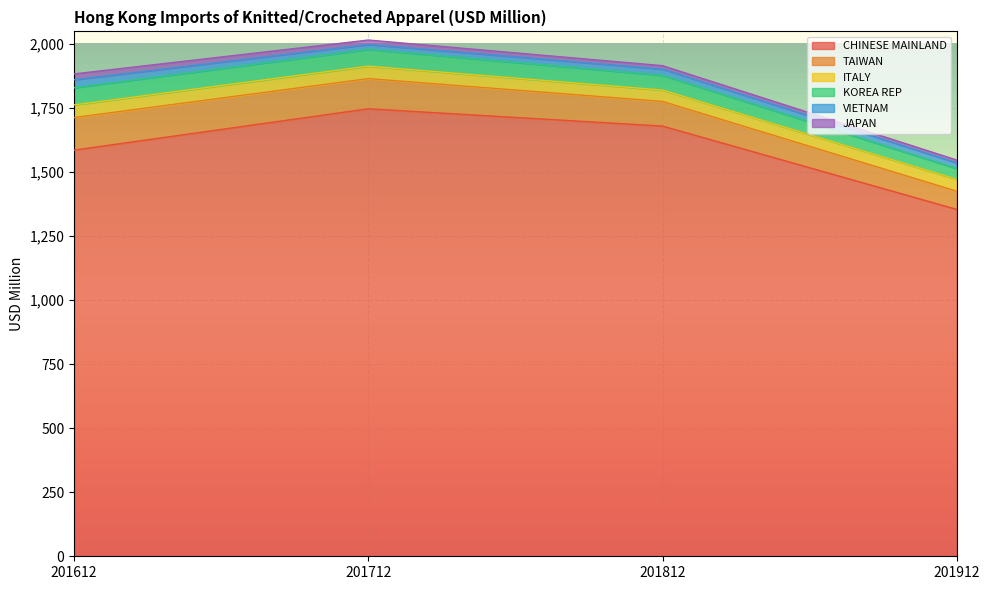

What are all the series names shown in the legend?

CHINESE MAINLAND, TAIWAN, ITALY, KOREA REP, VIETNAM, JAPAN